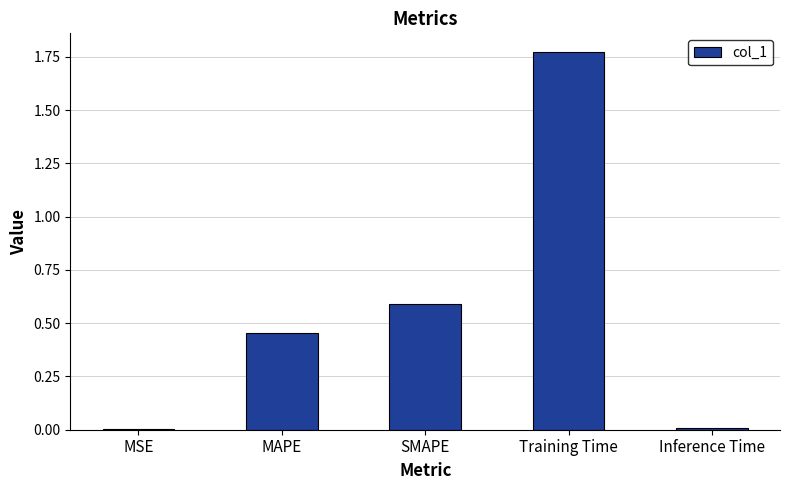

At which category does the chart reach its peak across all series?

Training Time